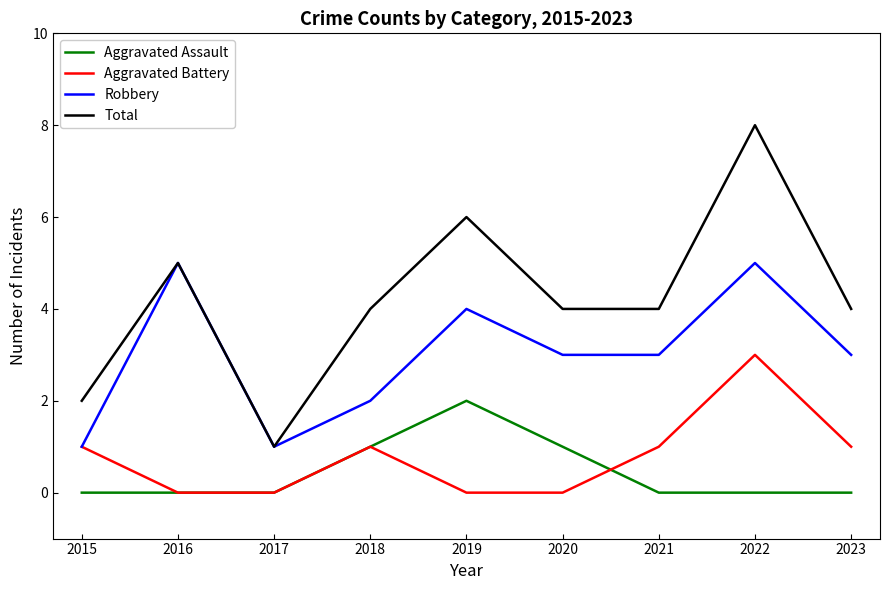

Which series changed the most between 2022 and 2023?

Total